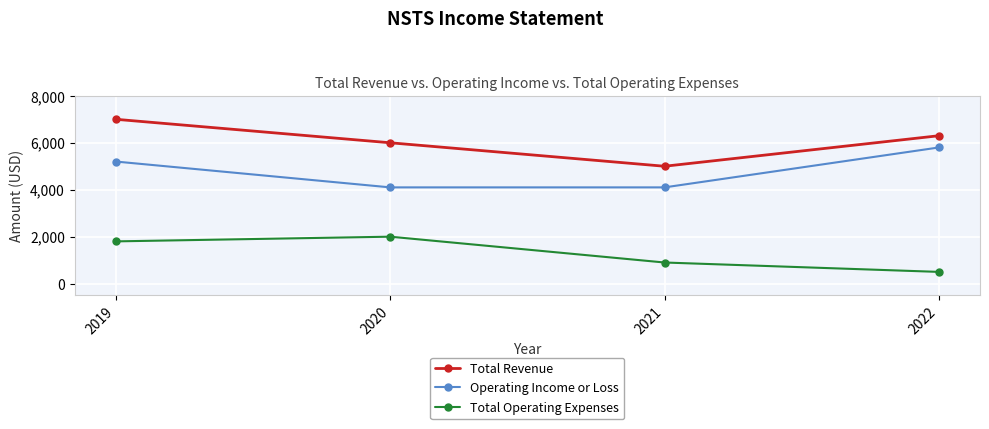

Reading left to right, transcribe all the data shown in this chart.

Total Revenue: 7000	6000	5000	6300
Operating Income or Loss: 5200	4100	4100	5800
Total Operating Expenses: 1800	2000	900	500